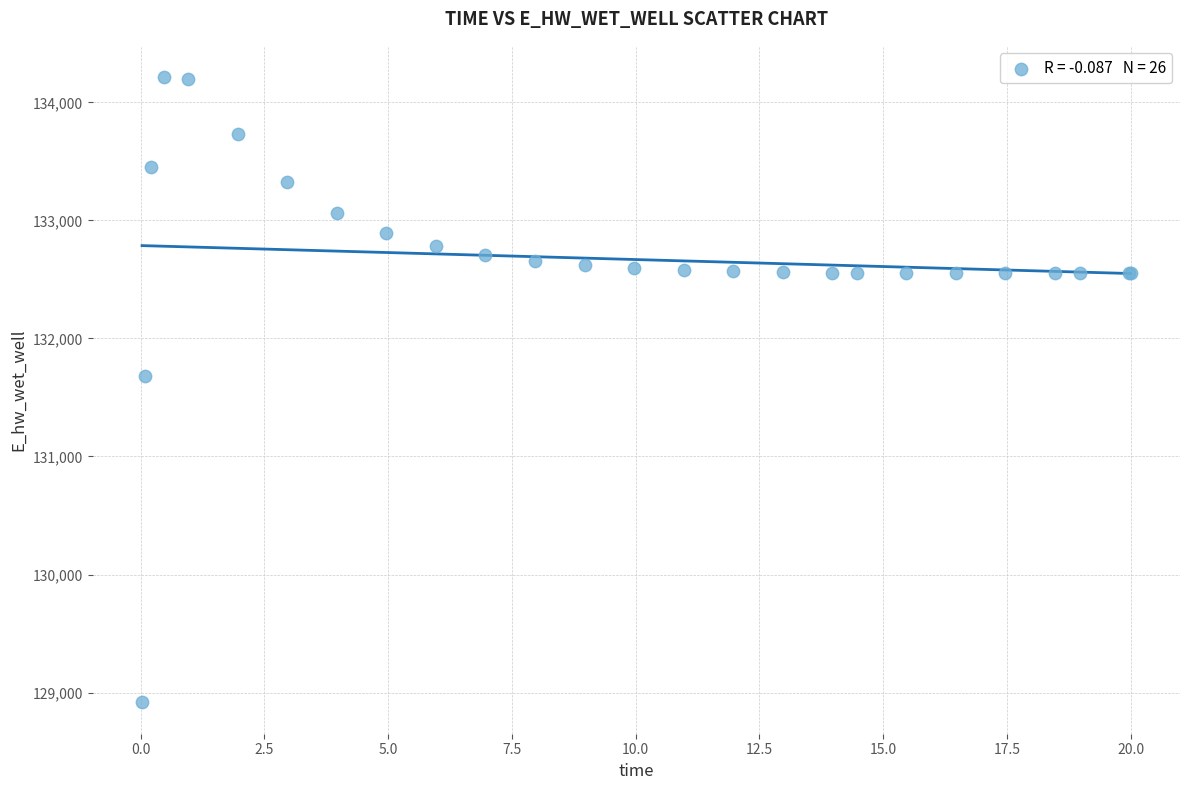

What Y value in the scatter plot is closest to 131564?

131679.1